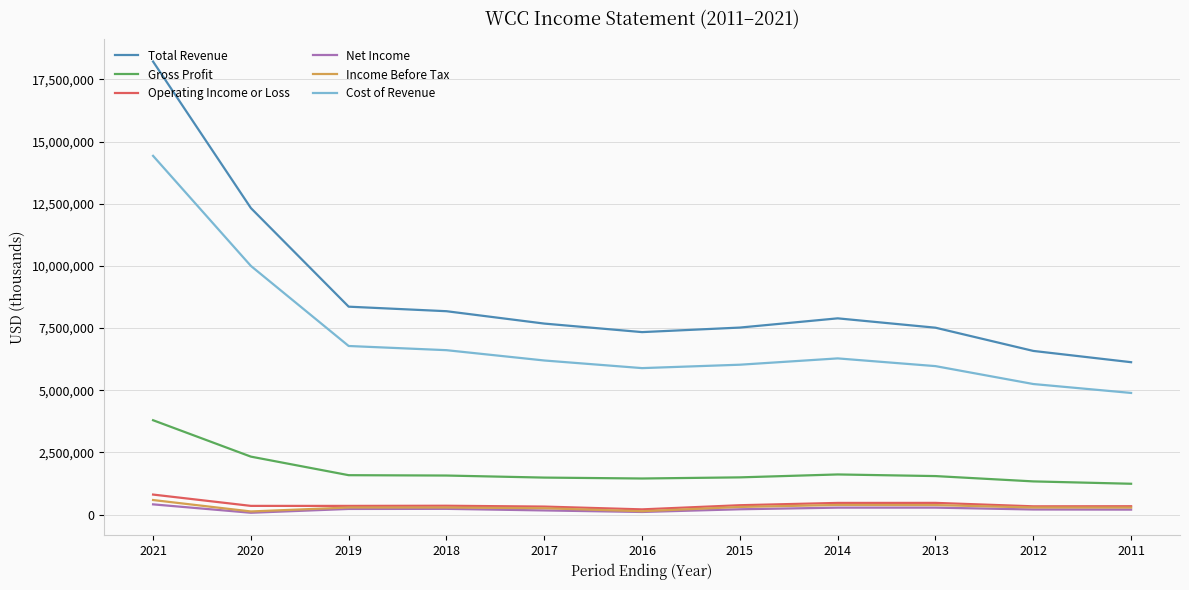

True or false: Total Revenue and Income Before Tax cross at least once.

False